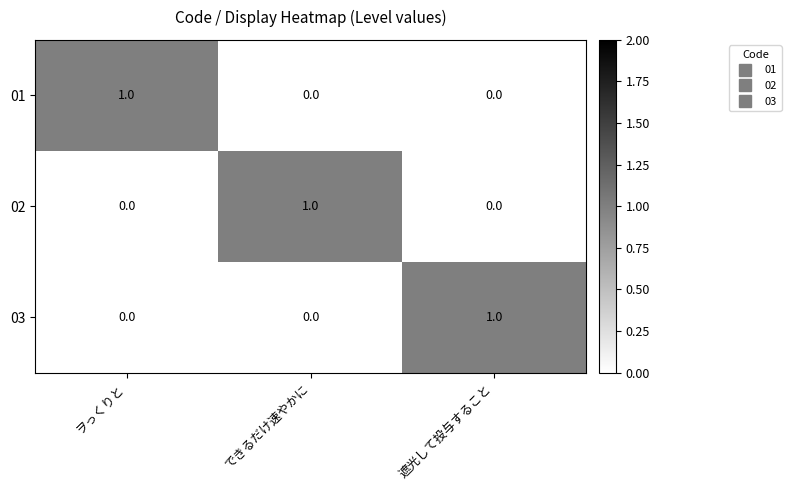

True or false: 02 has a value of 0 at ヲっくりと.

True